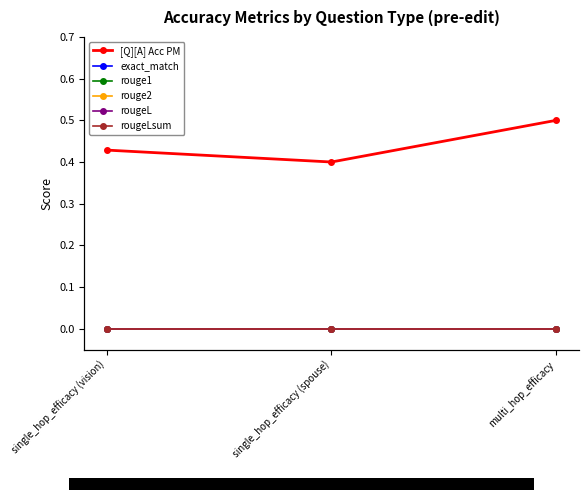

What is the difference between the highest and lowest values at multi_hop_efficacy?

0.5